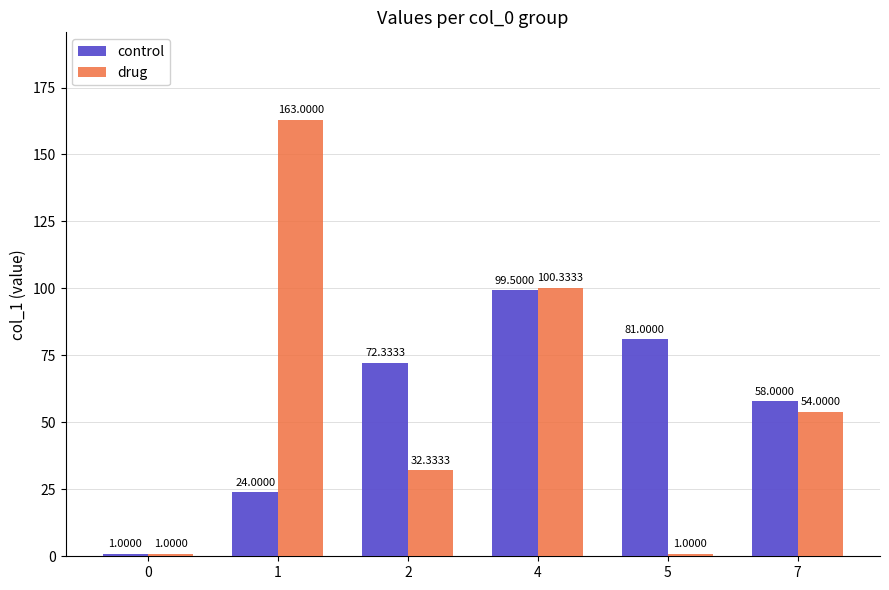

What is the difference between the control values at 4 and 2?

27.2